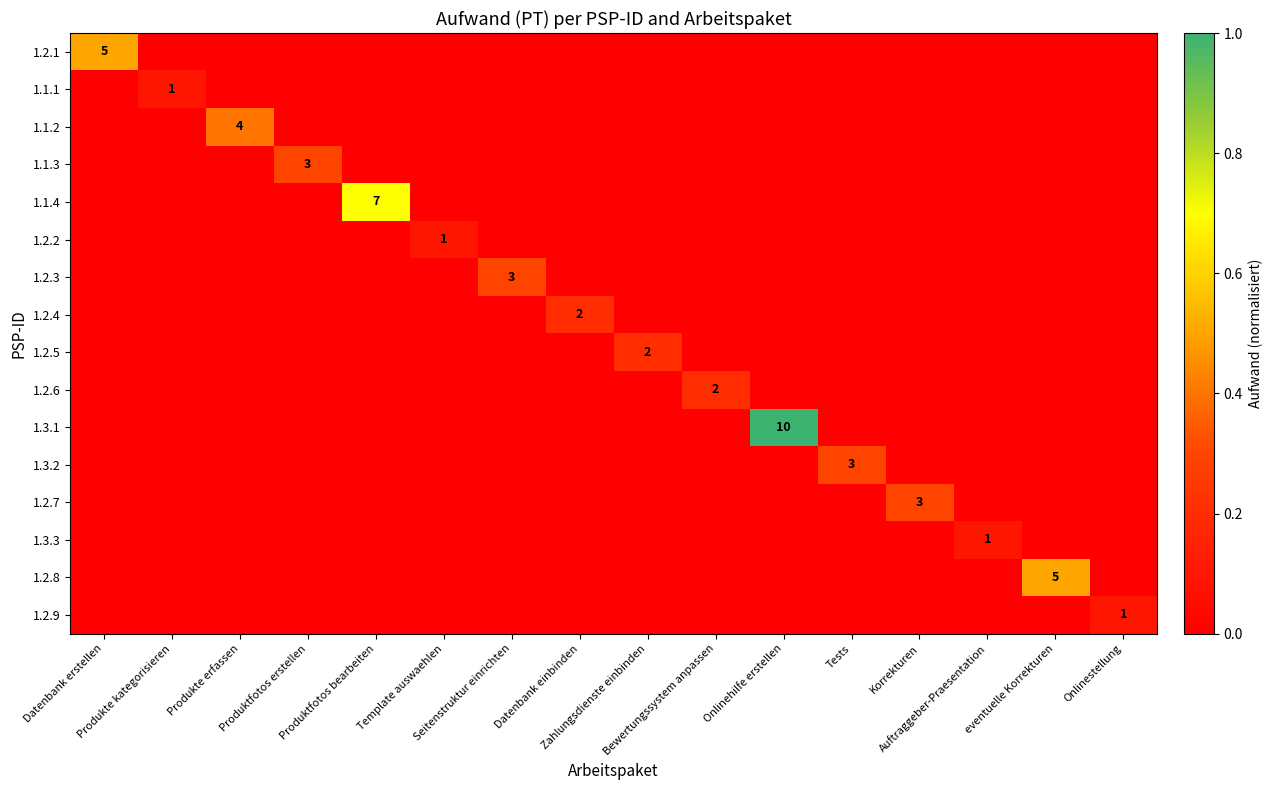

How many positive values does the 1.3.1 series have?

1